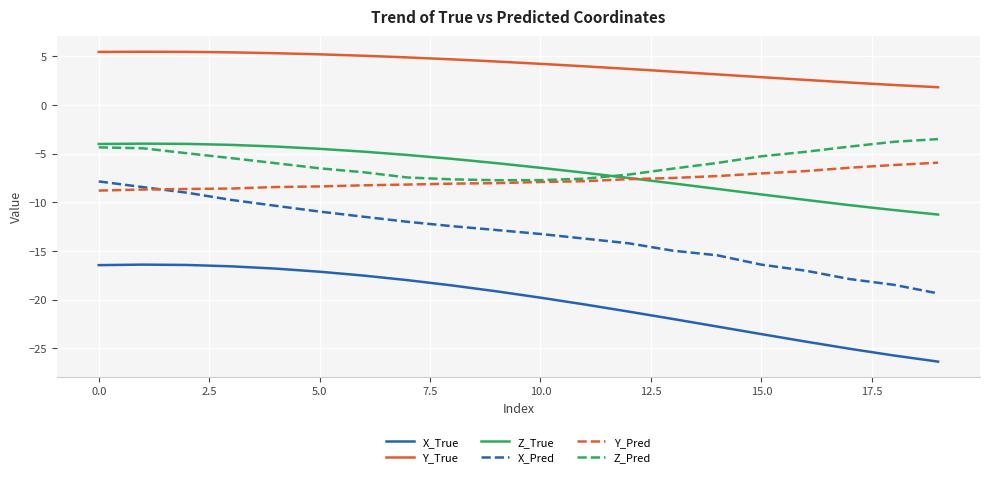

Which series has the largest total across all categories?

Y_True